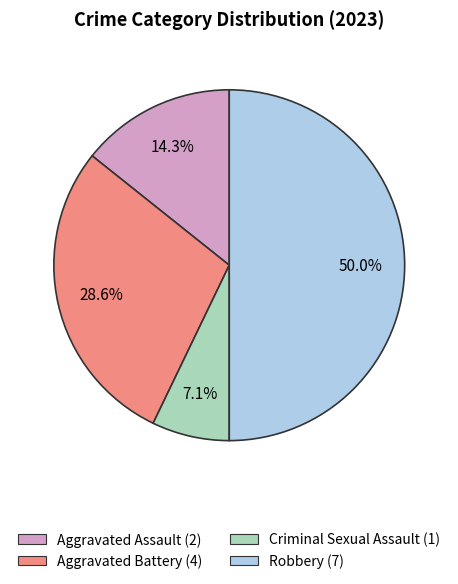

To the nearest percent, what percentage of the pie is Robbery?

50%